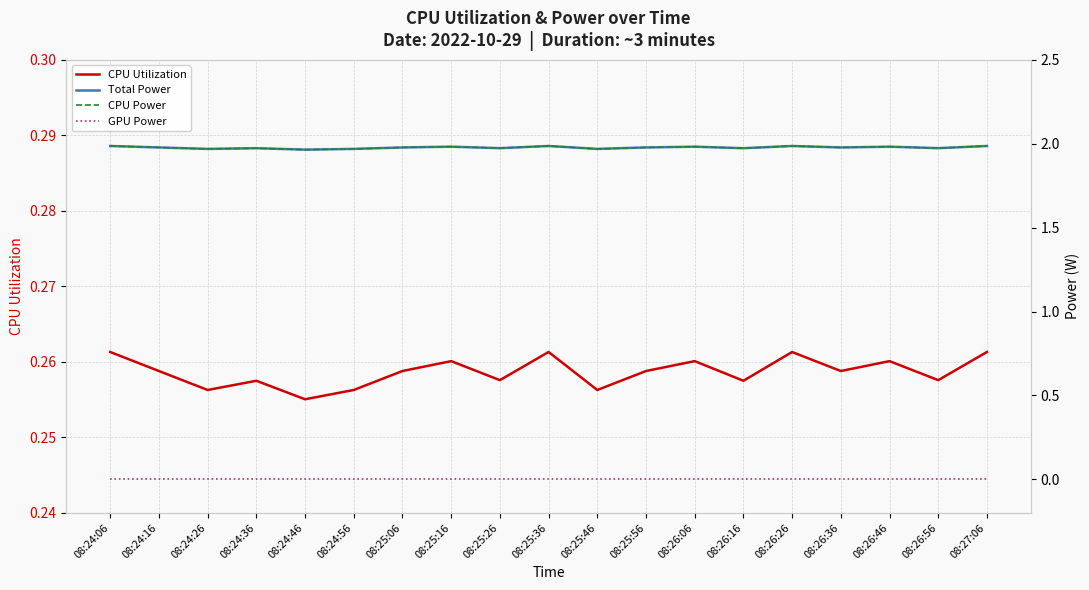

Reading left to right, extract all data points from this chart.

CPU Utilization: 0.3	0.3	0.3	0.3	0.3	0.3	0.3	0.3	0.3	0.3	0.3	0.3	0.3	0.3	0.3	0.3	0.3	0.3	0.3
Total Power: 2.0	2.0	2.0	2.0	2.0	2.0	2.0	2.0	2.0	2.0	2.0	2.0	2.0	2.0	2.0	2.0	2.0	2.0	2.0
CPU Power: 2.0	2.0	2.0	2.0	2.0	2.0	2.0	2.0	2.0	2.0	2.0	2.0	2.0	2.0	2.0	2.0	2.0	2.0	2.0
GPU Power: 0.0	0.0	0.0	0.0	0.0	0.0	0.0	0.0	0.0	0.0	0.0	0.0	0.0	0.0	0.0	0.0	0.0	0.0	0.0